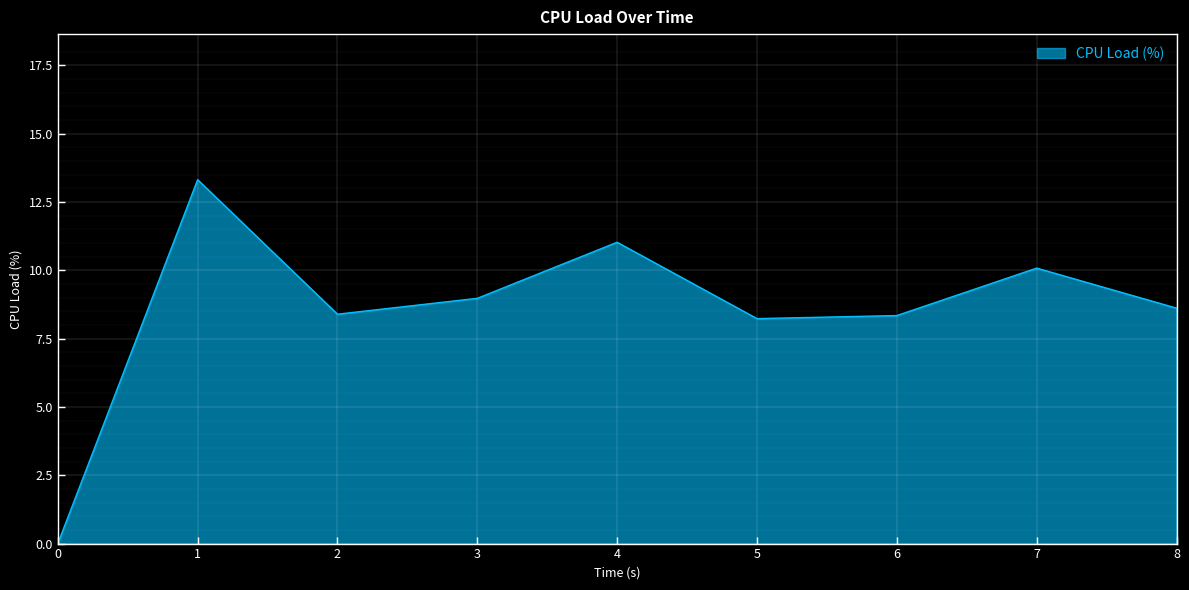

How many distinct data groups are displayed?

1